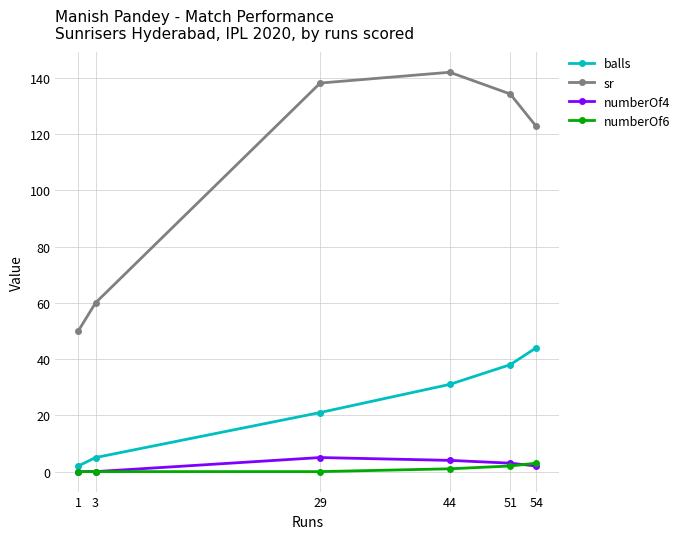

In sr, how many points are higher than both neighbors (excluding endpoints)?

1